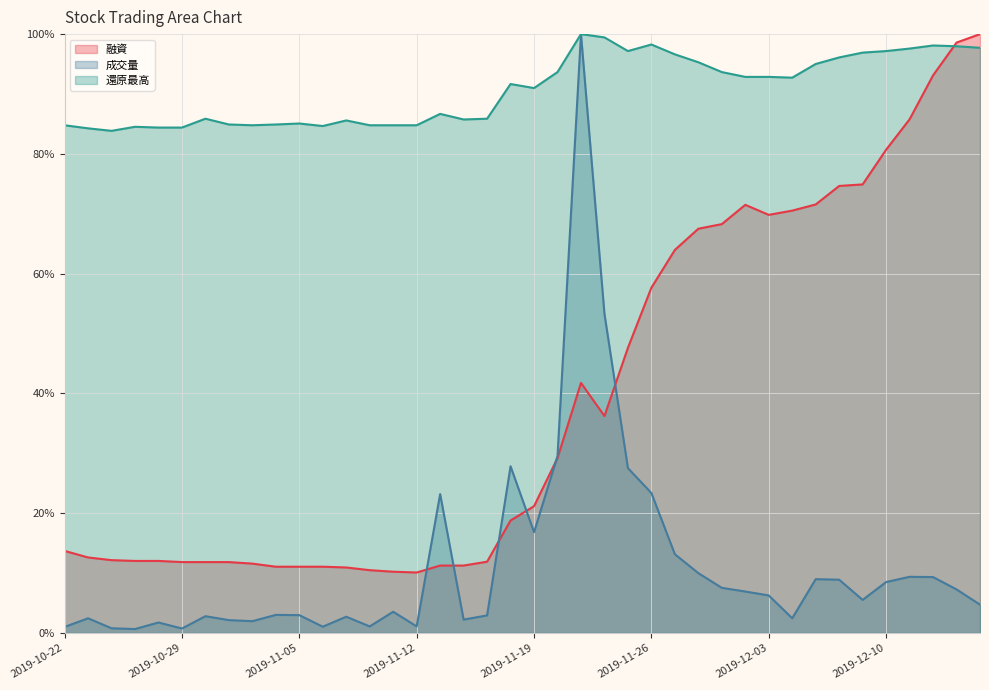

True or false: 成交量 has more than 1 points higher than both neighbors.

True